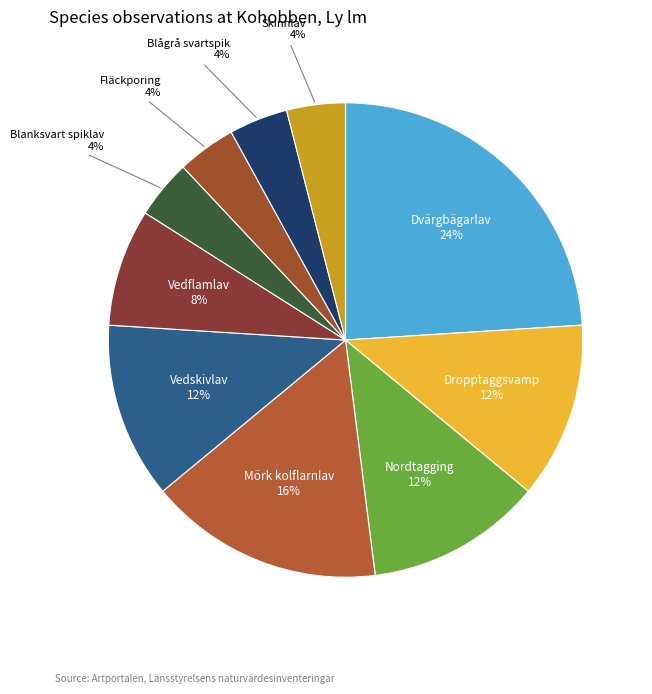

How many slices are in this pie chart?

10